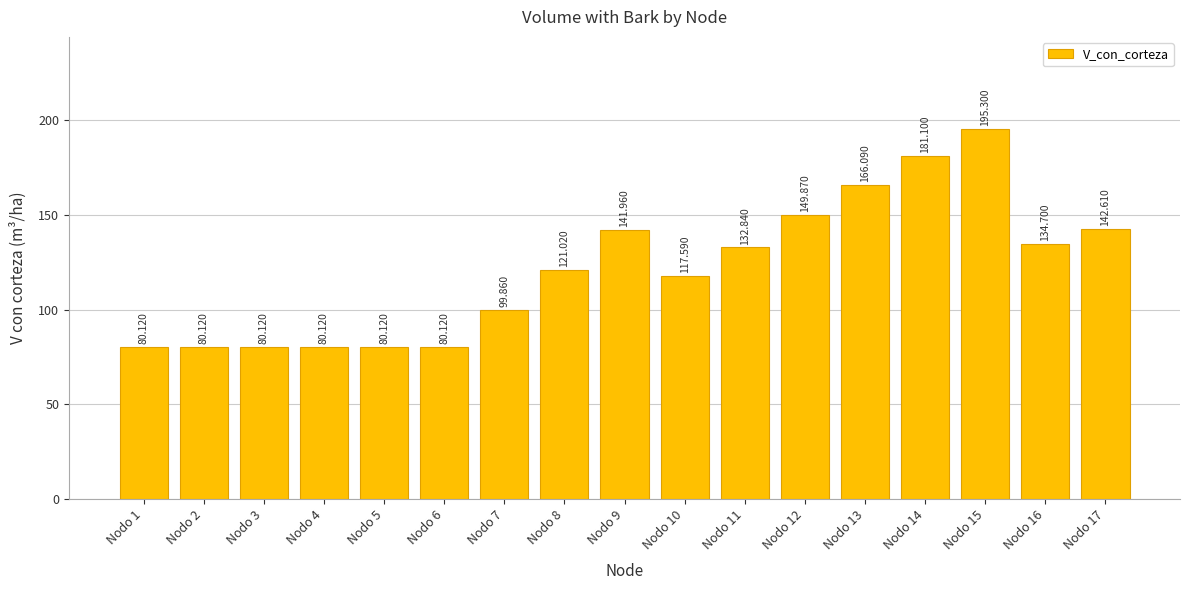

List the labels in order of value, largest first.

Nodo 15, Nodo 14, Nodo 13, Nodo 12, Nodo 17, Nodo 9, Nodo 16, Nodo 11, Nodo 8, Nodo 10, Nodo 7, Nodo 1, Nodo 2, Nodo 3, Nodo 4, Nodo 5, Nodo 6